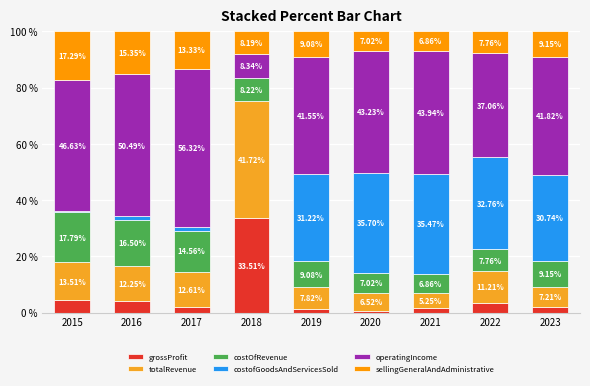

How many values in the grossProfit series exceed 1?

8